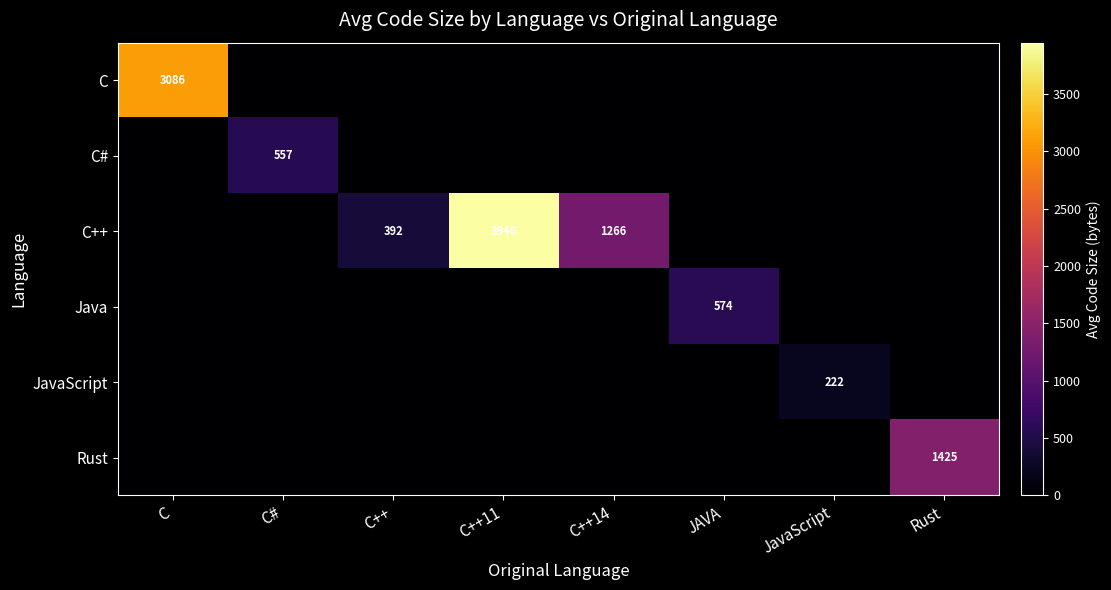

The value of C at C is 5144.2. True or false?

False